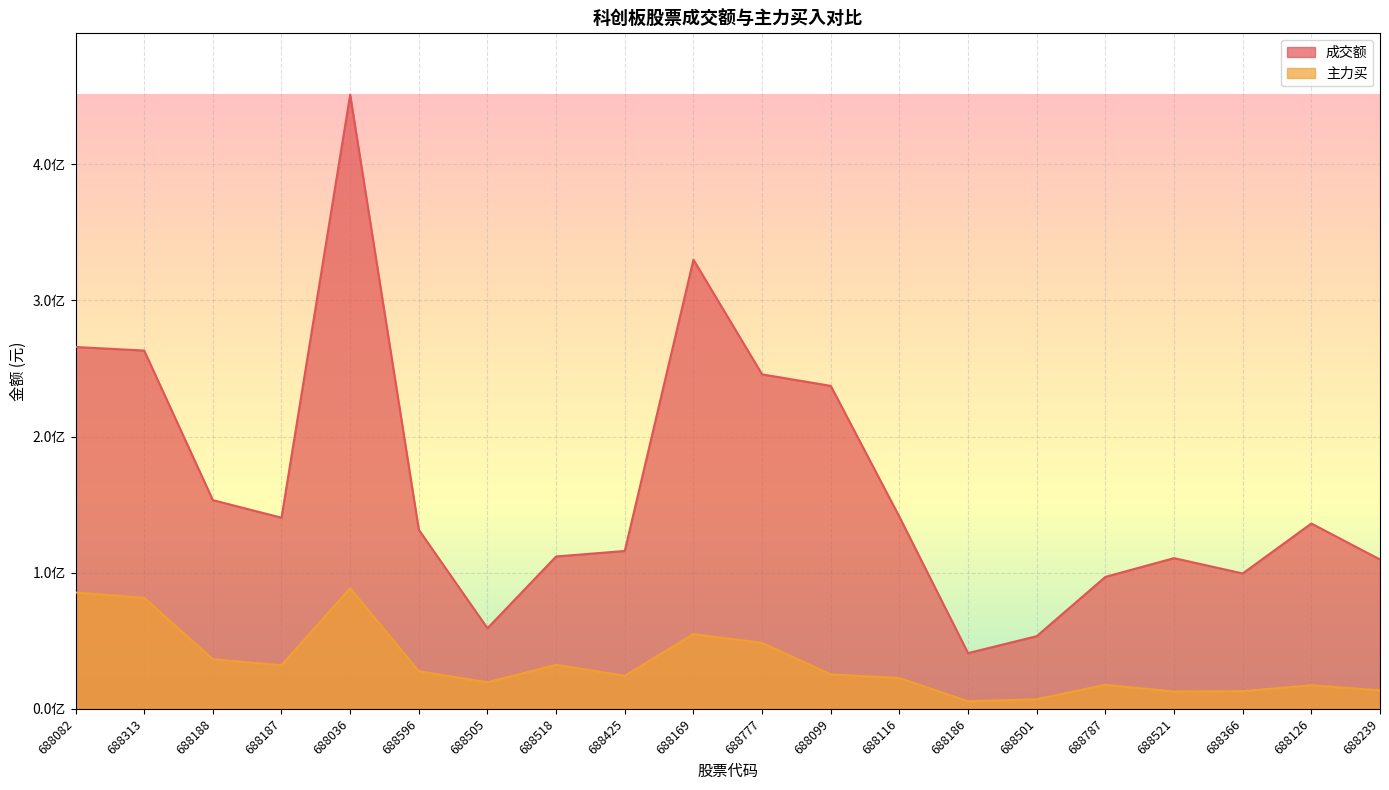

Which label corresponds to the largest value in the chart?

688036